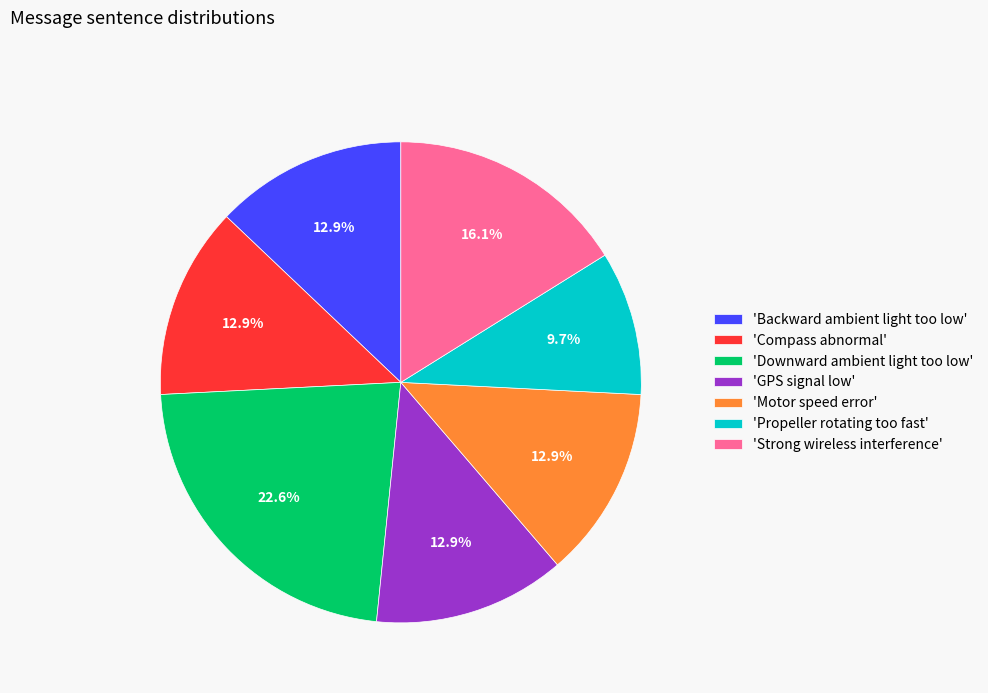

How many slices are in this pie chart?

7